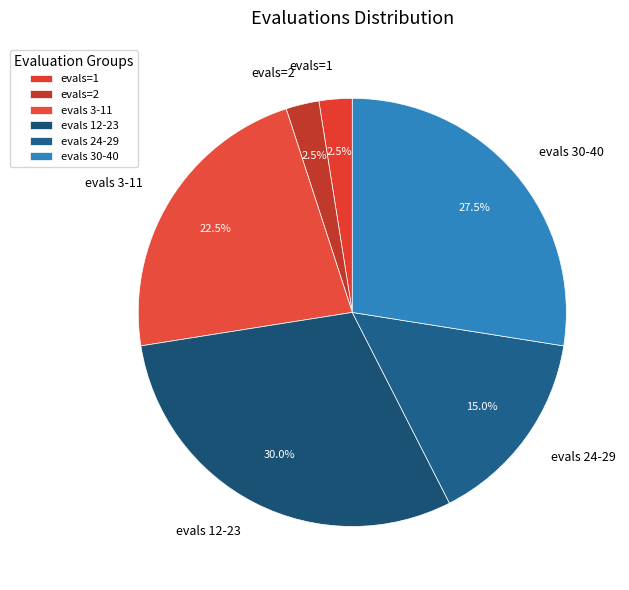

Which slice is the largest?

evals 12-23